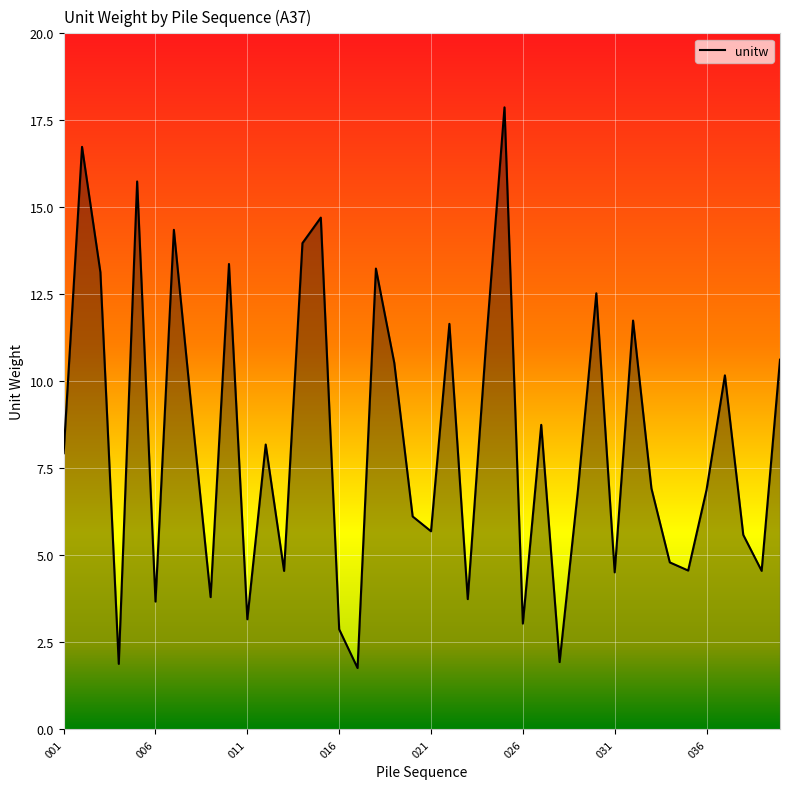

What is the maximum value shown in the chart?

17.9